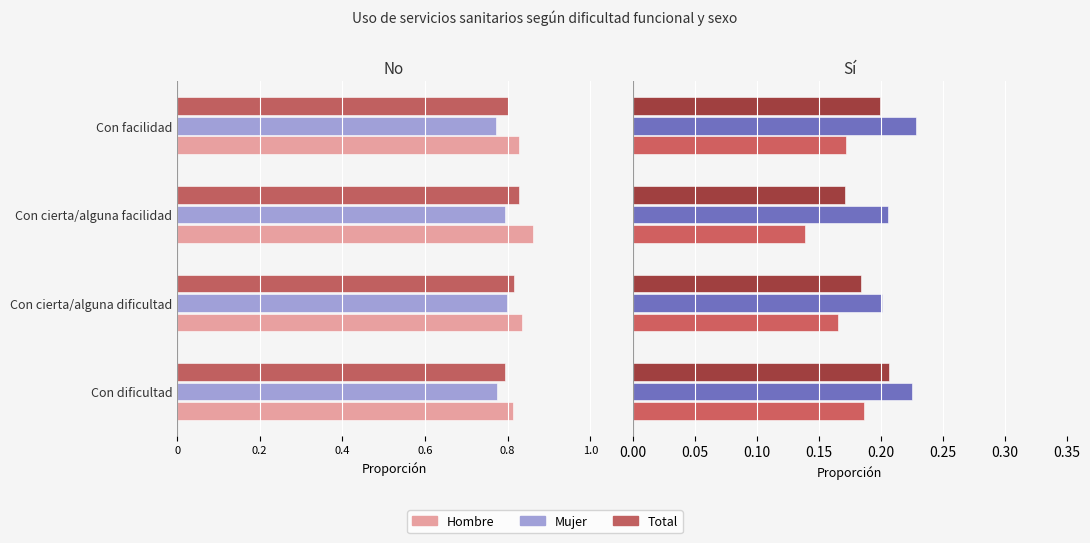

What is the sum of the Total Sí values at Con cierta/alguna facilidad and Con cierta/alguna dificultad?

0.4